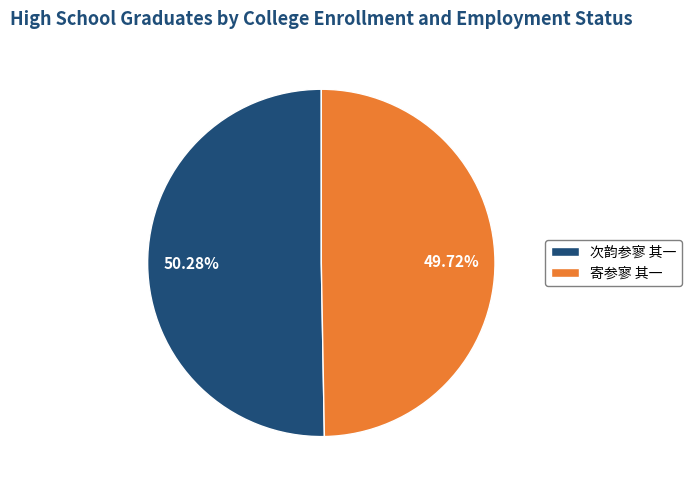

Which slice is the smallest?

寄参寥 其一